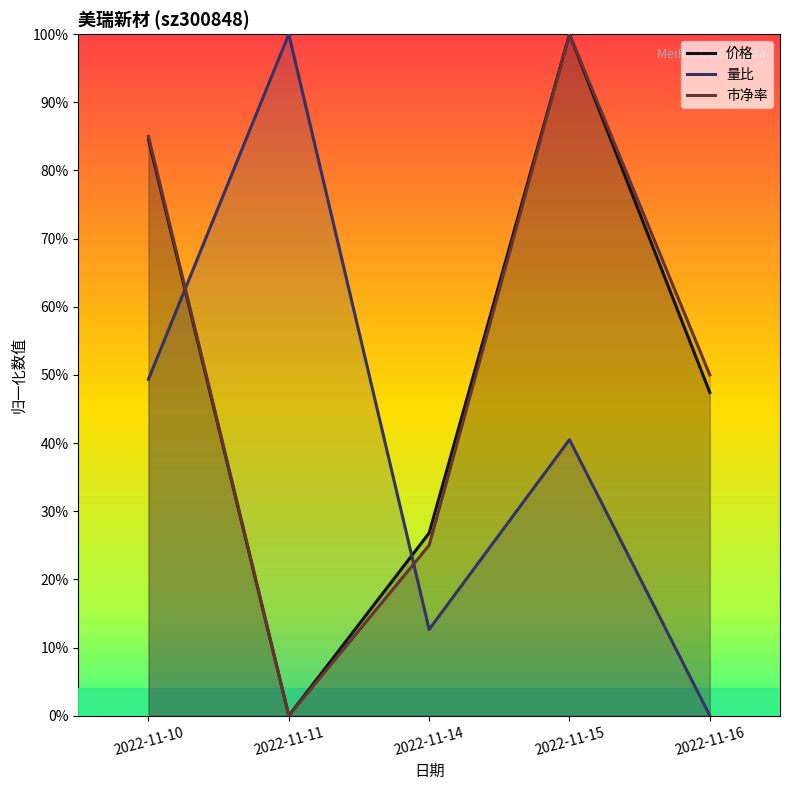

How many positive values does the 量比 series have?

4